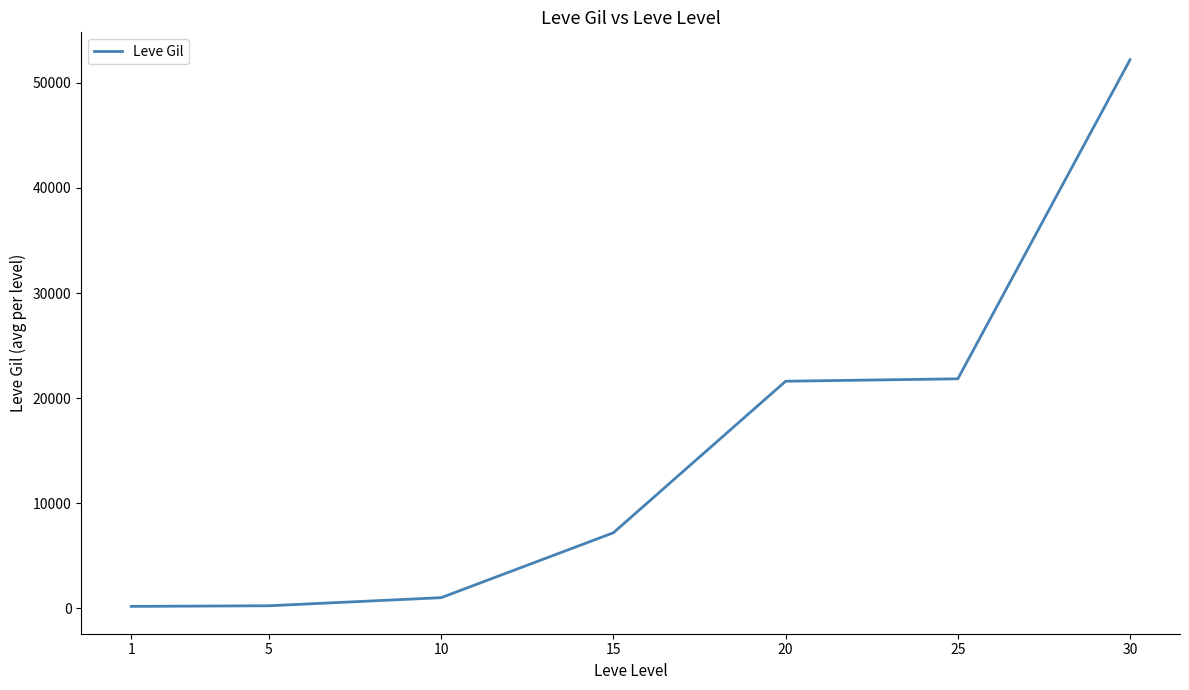

Where is the data nearest to the value 26190?

25